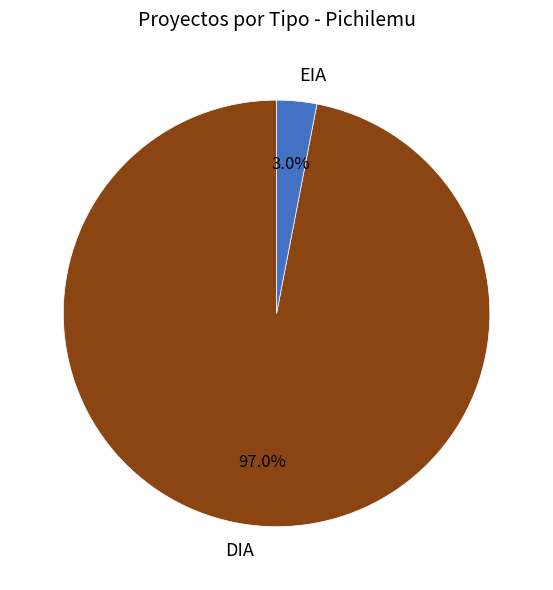

What percentage is the DIA slice, to the nearest percent?

97%